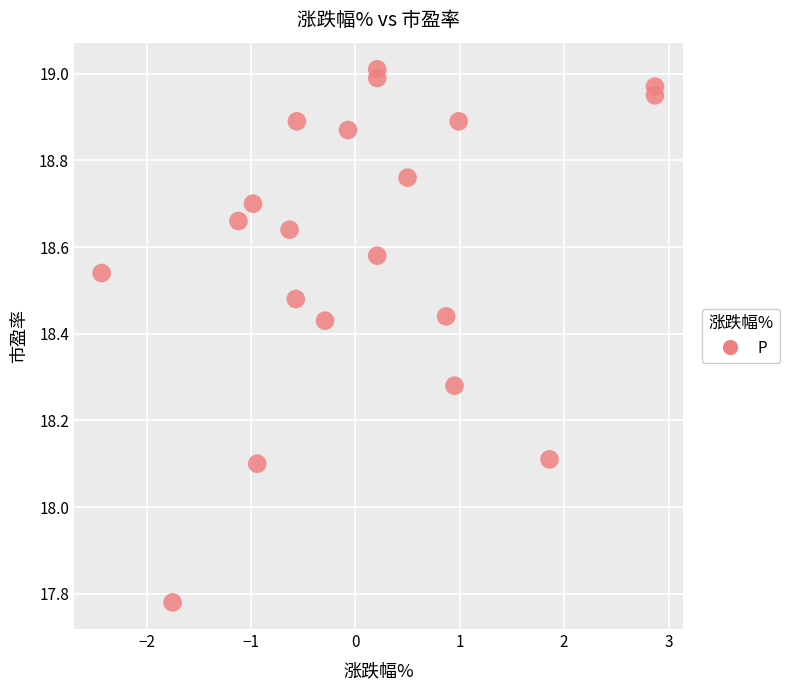

What is the range of X values (max minus min)?

5.3